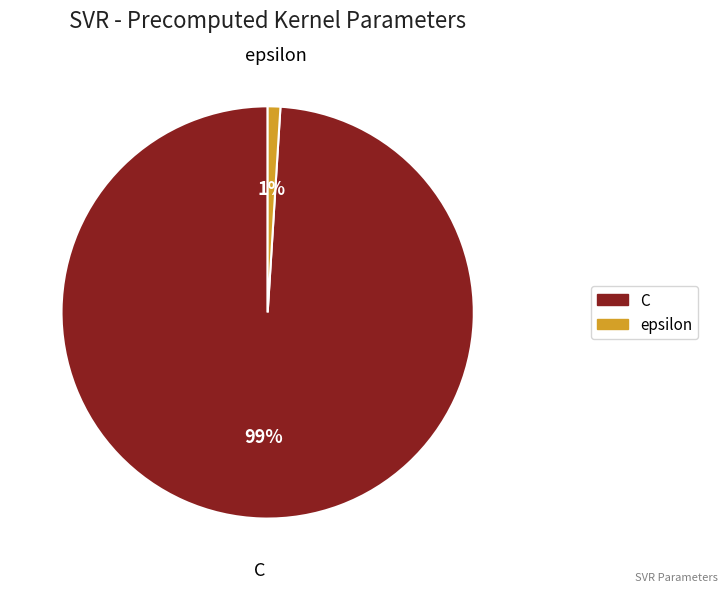

Rank the categories by value from highest to lowest.

C, epsilon